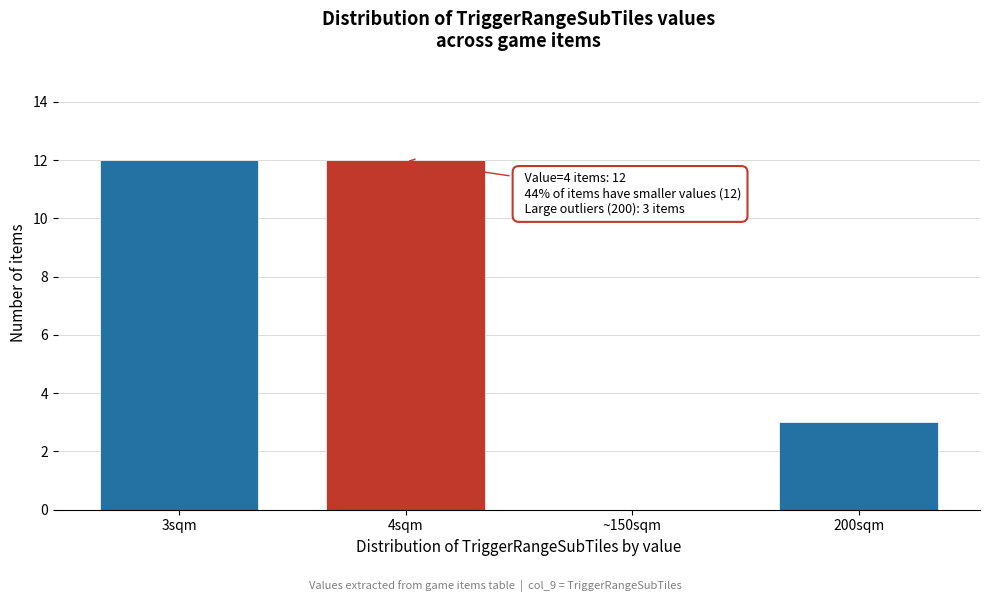

Reading right to left, transcribe all the data shown in this chart.

200sqm=3	~150sqm=0	4sqm=12	3sqm=12